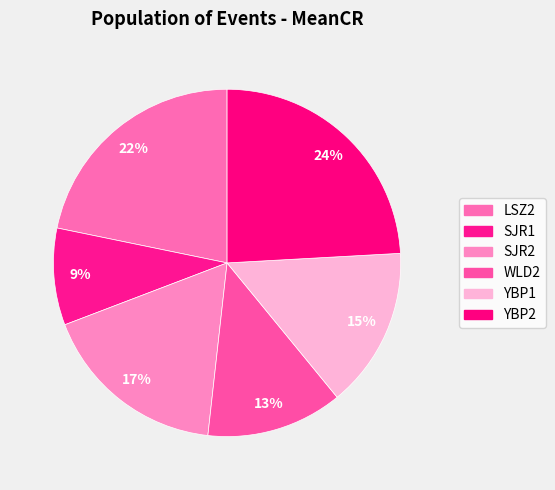

What percentage is the SJR2 slice, to the nearest percent?

17%